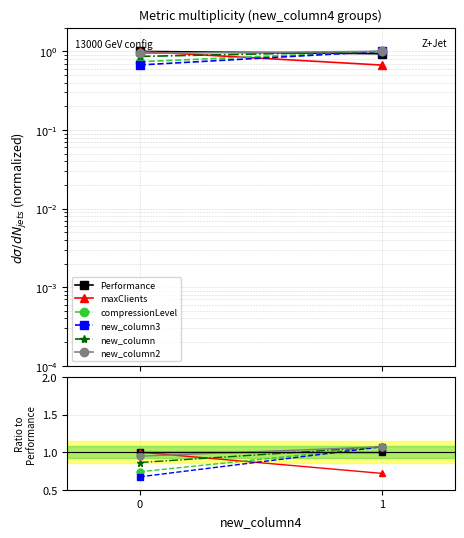

List the series in order of their peak value, lowest first.

Performance, maxClients, compressionLevel, new_column3, new_column, new_column2